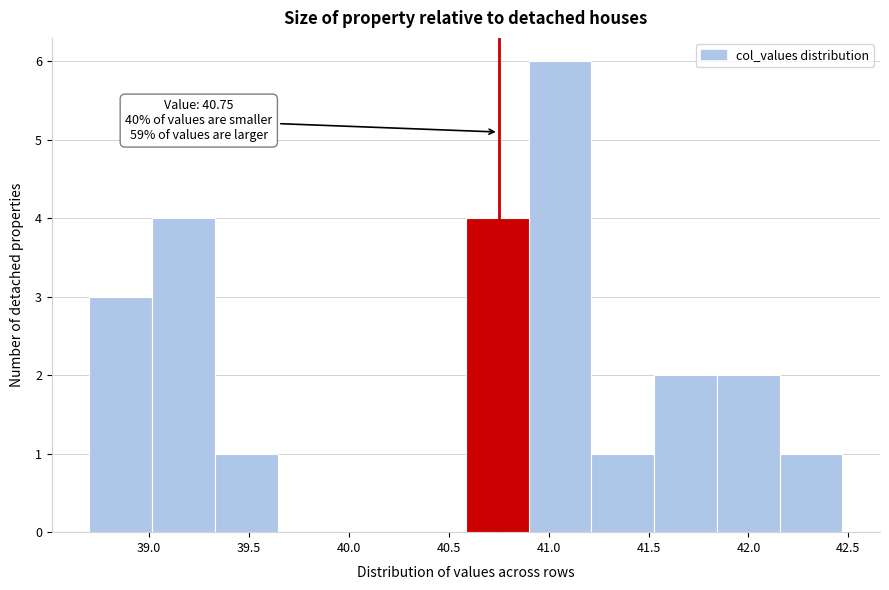

Over which range of the x-axis is the bar tallest?

40.90 to 41.20